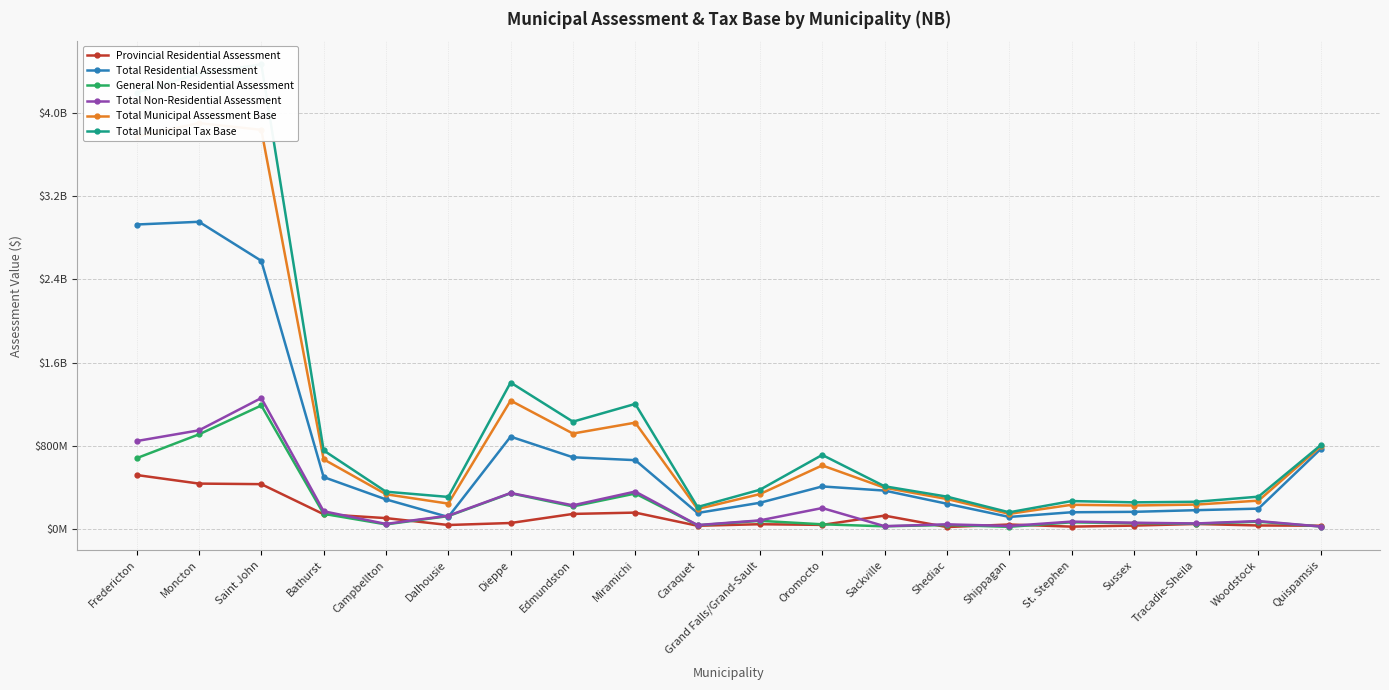

True or false: Provincial Residential Assessment has a value of 23861960 at Woodstock.

False